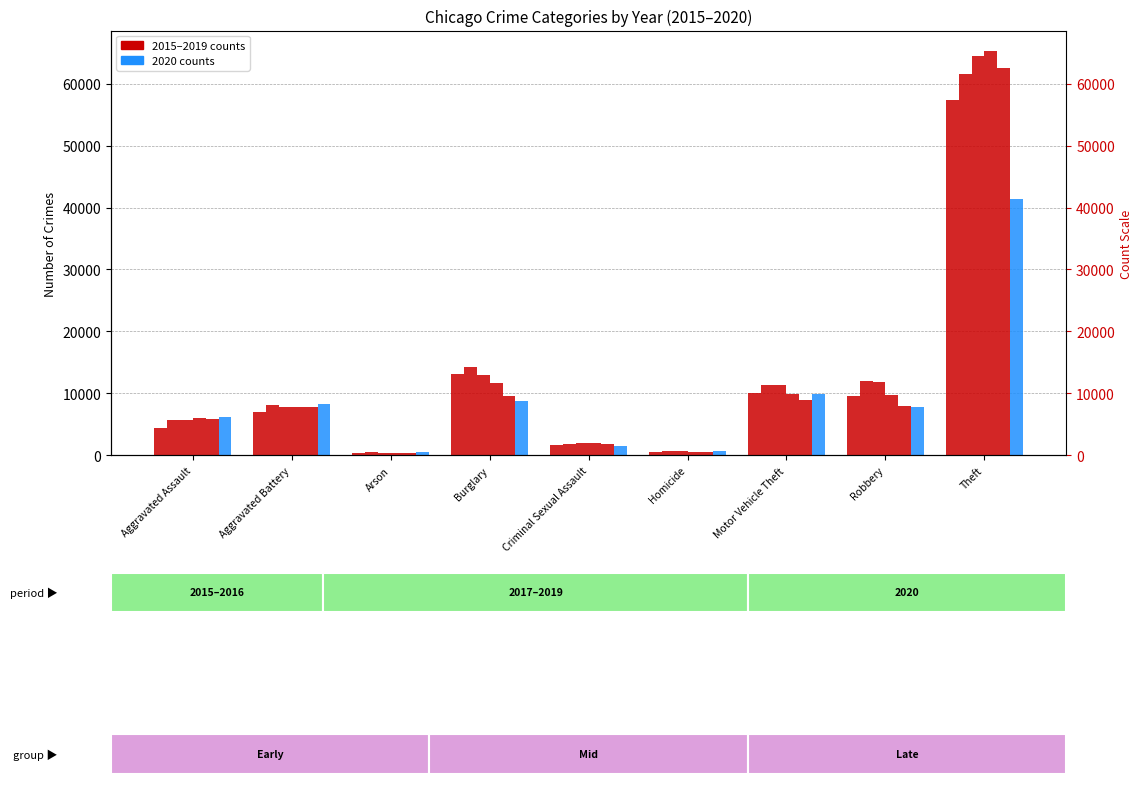

Which category has the lowest value across all series?

Arson